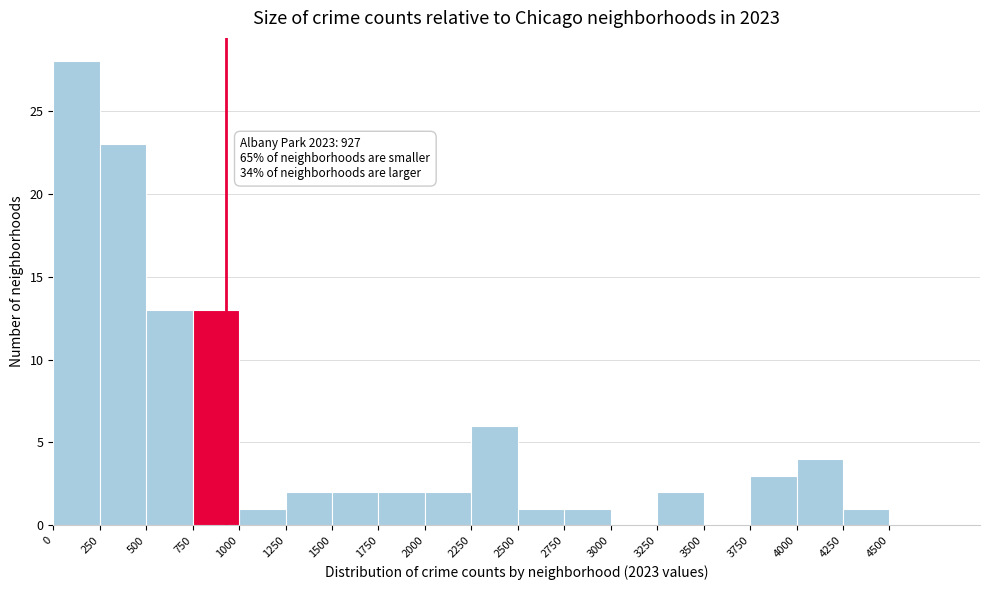

Which range on the x-axis has the tallest bar?

0 to 250